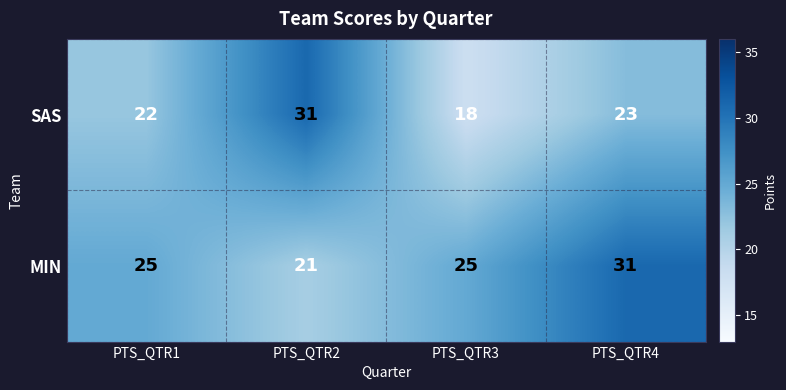

Reading left to right, transcribe all the data shown in this chart.

SAS: 22	31	18	23
MIN: 25	21	25	31